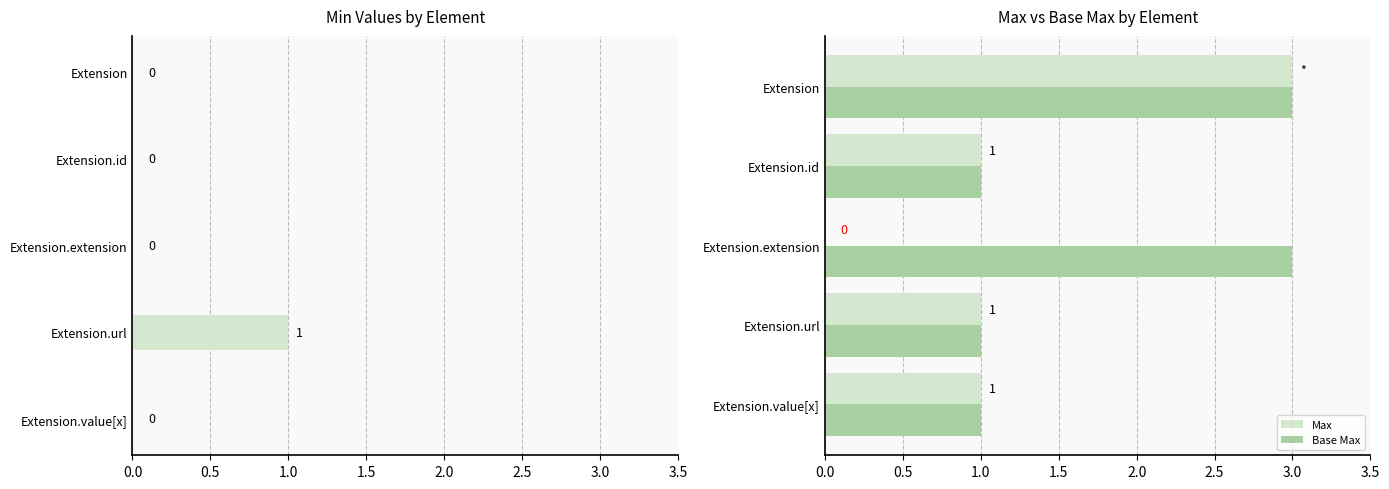

What is the approximate value of Base Max at Extension.extension?

3